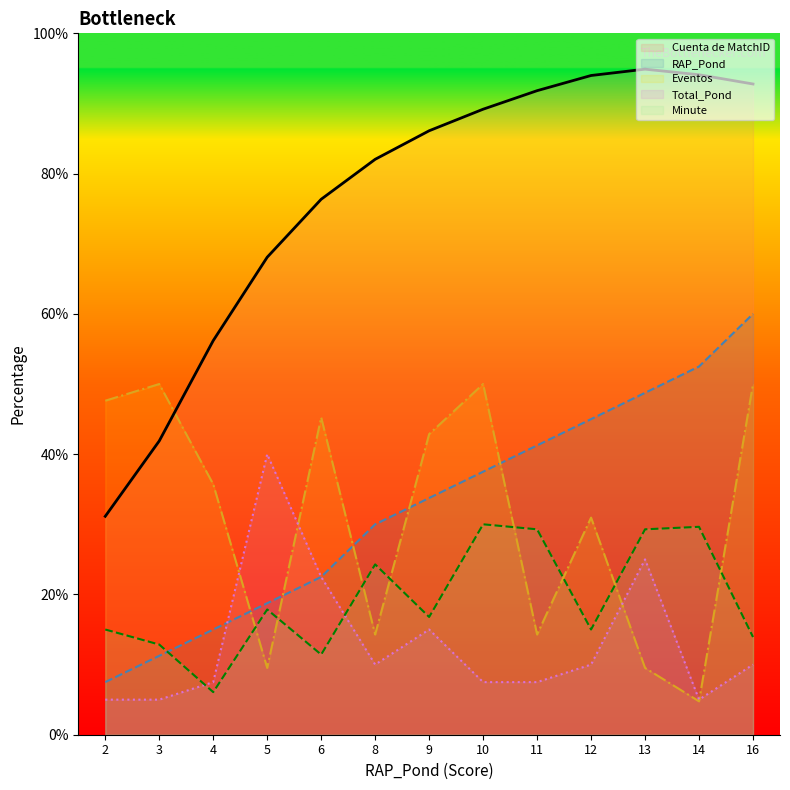

How many values in the RAP_Pond series are below 33?

6